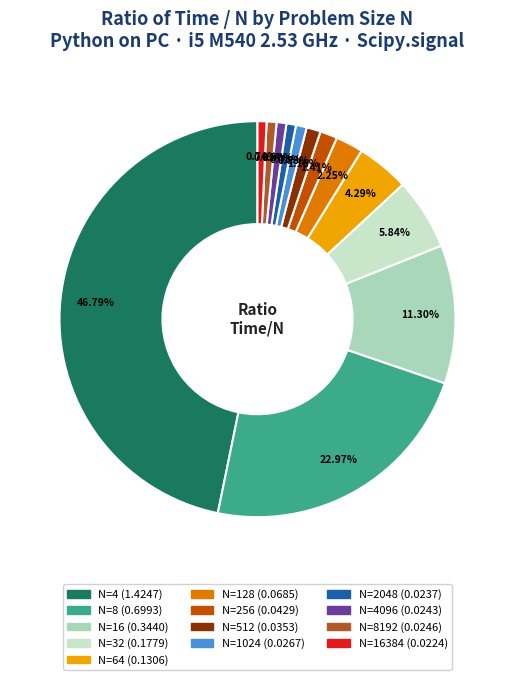

Is there any slice that represents more than half of the pie?

No